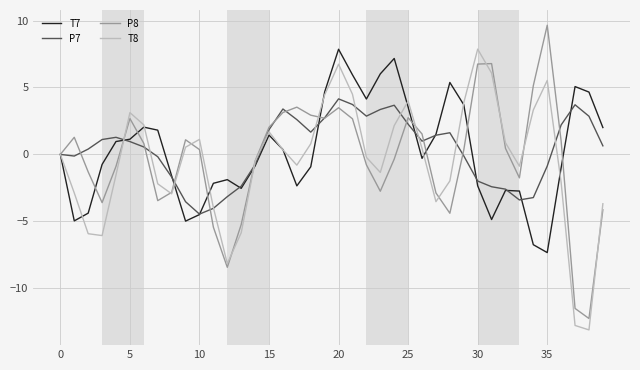

What is the difference between the maximum and second lowest values in the P7 series?

8.2